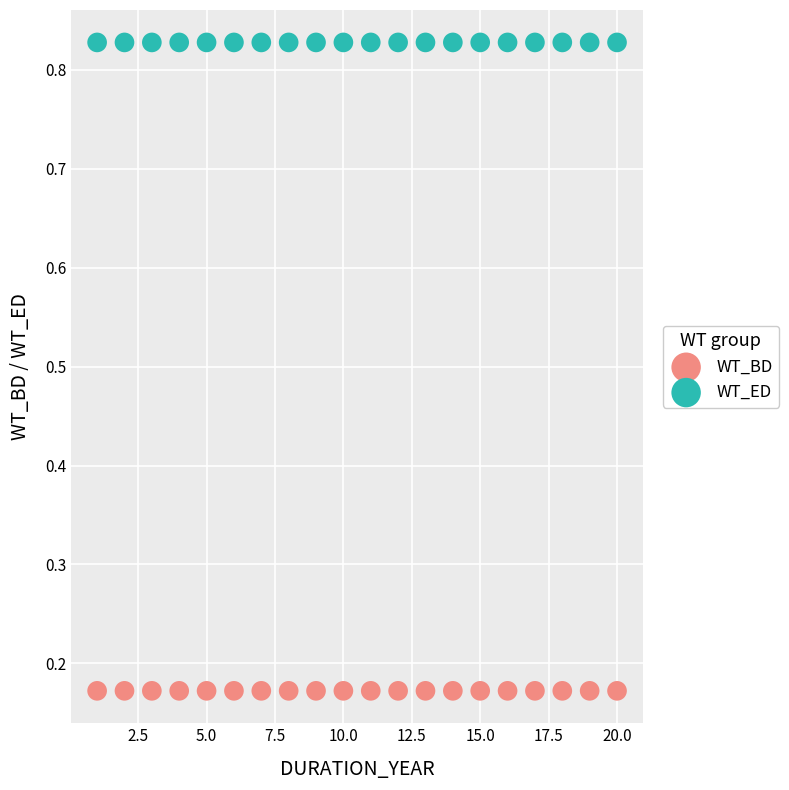

Which series reaches the maximum Y coordinate?

WT_ED